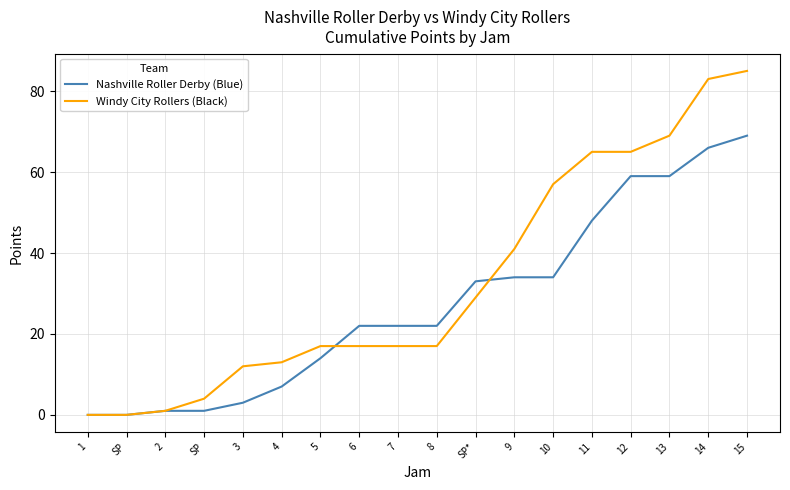

How many lines are shown in the chart?

2